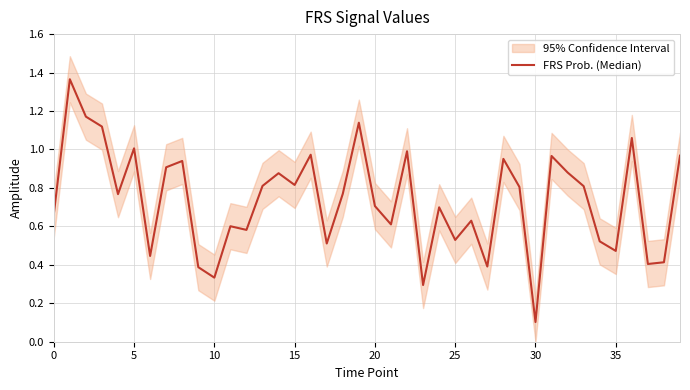

What is the difference between the second highest and minimum values?

1.1